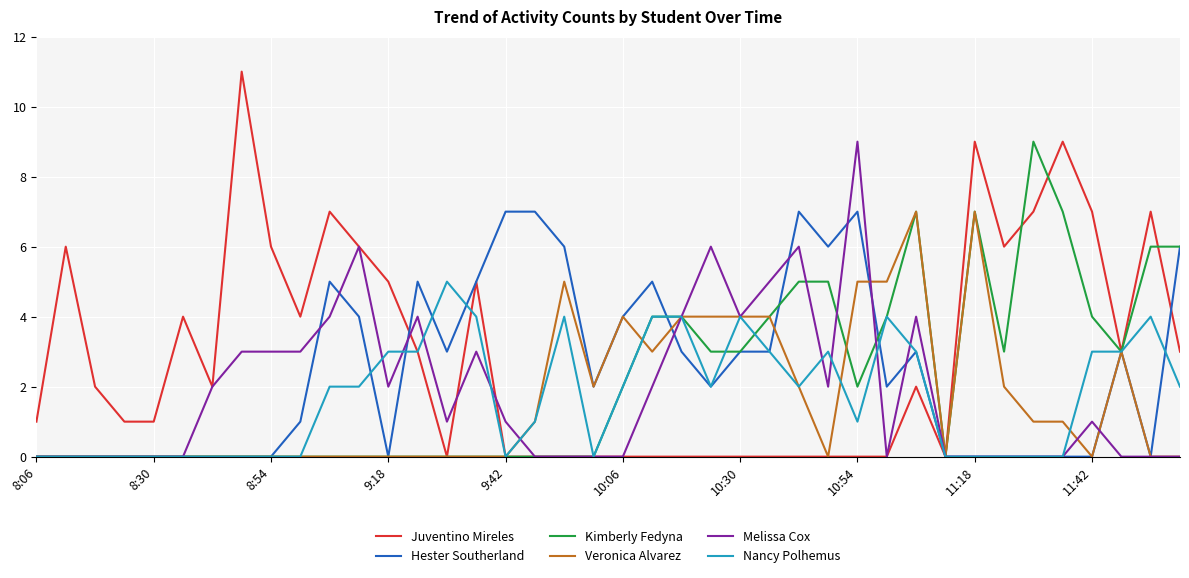

Is this an area chart (filled region under the line)?

No